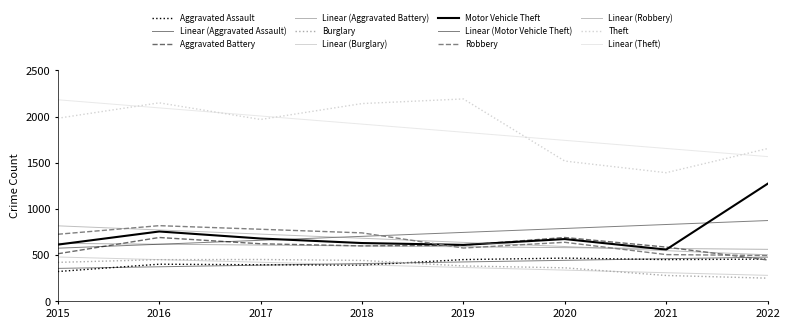

What is the difference between the highest and lowest values at 2018?

1748